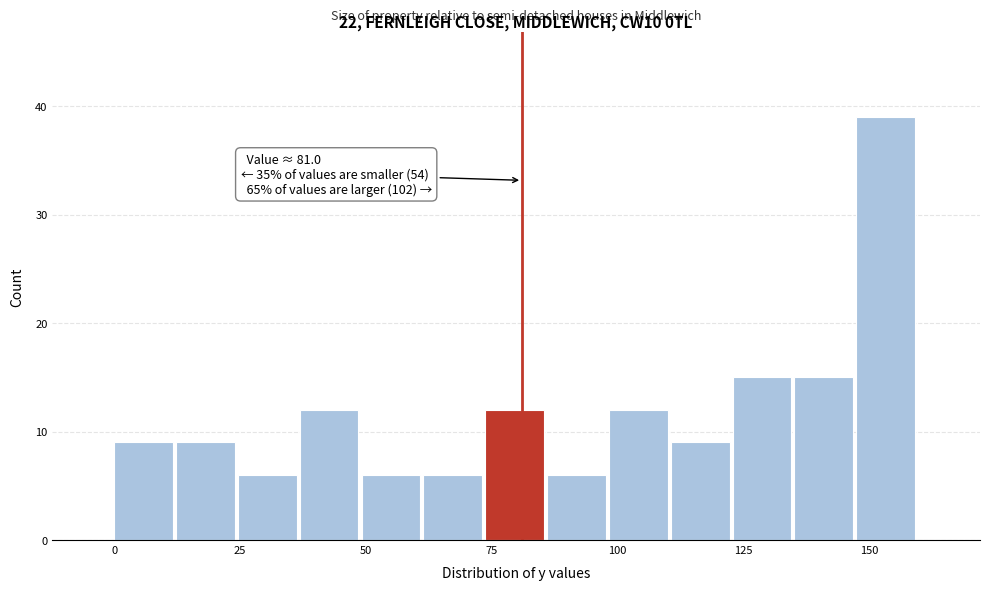

Read against the x-axis, roughly where is the centre of the tallest bar?

155